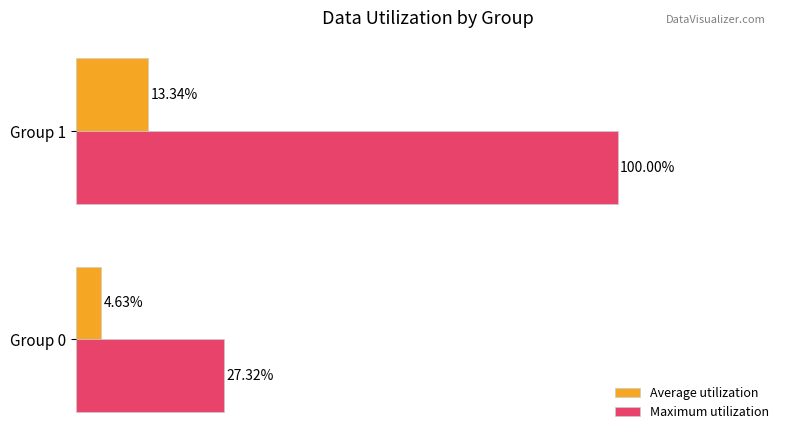

List the series in order of their peak value, lowest first.

Average utilization, Maximum utilization